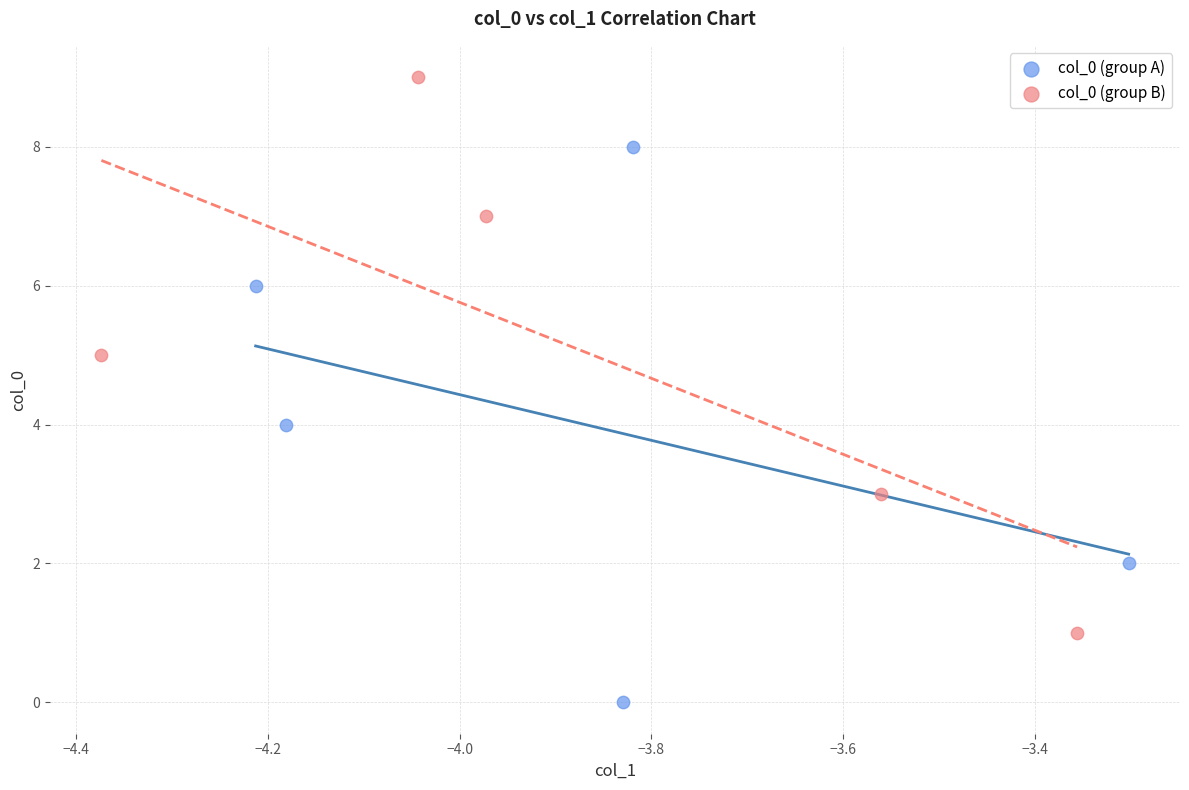

Which series contains the highest Y value?

col_0 (group B)